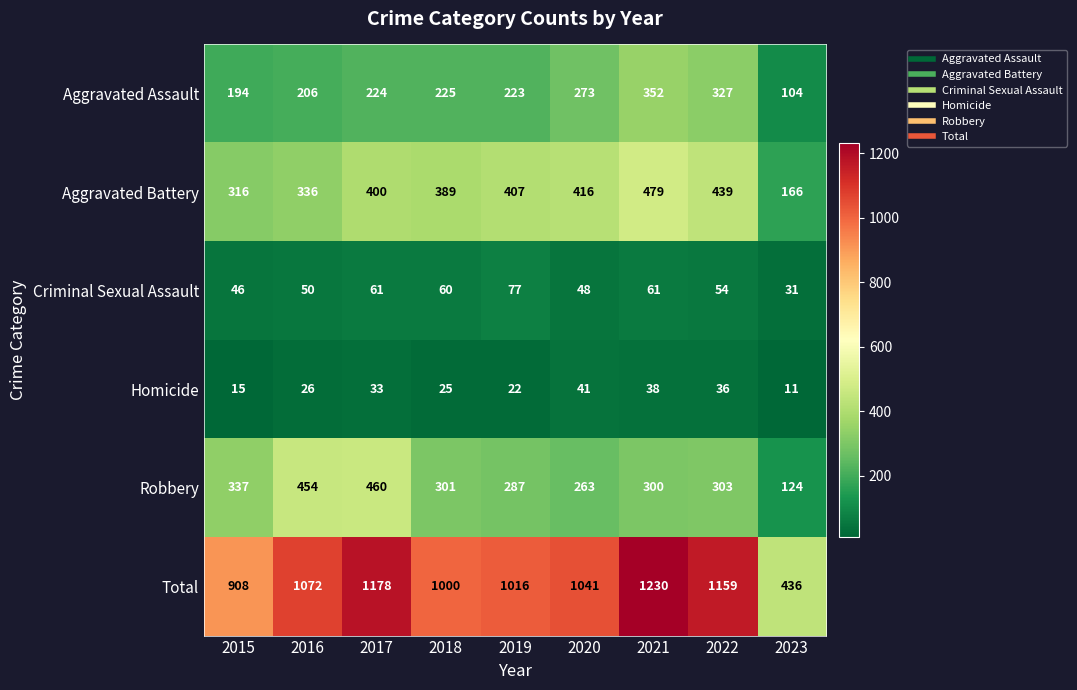

What is the spread (max minus min) of values at 2015?

893